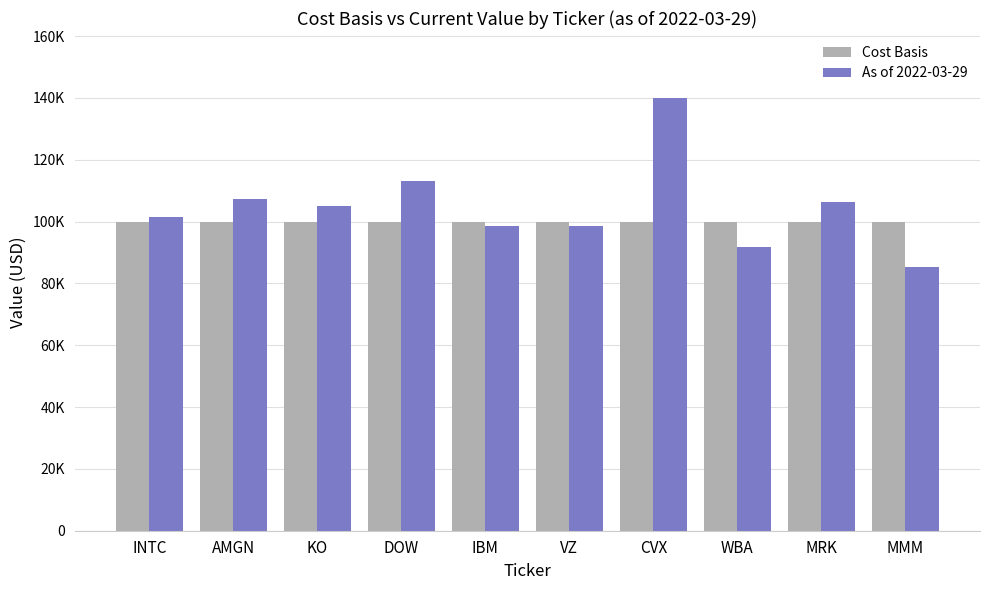

Does the chart contain any negative values?

No